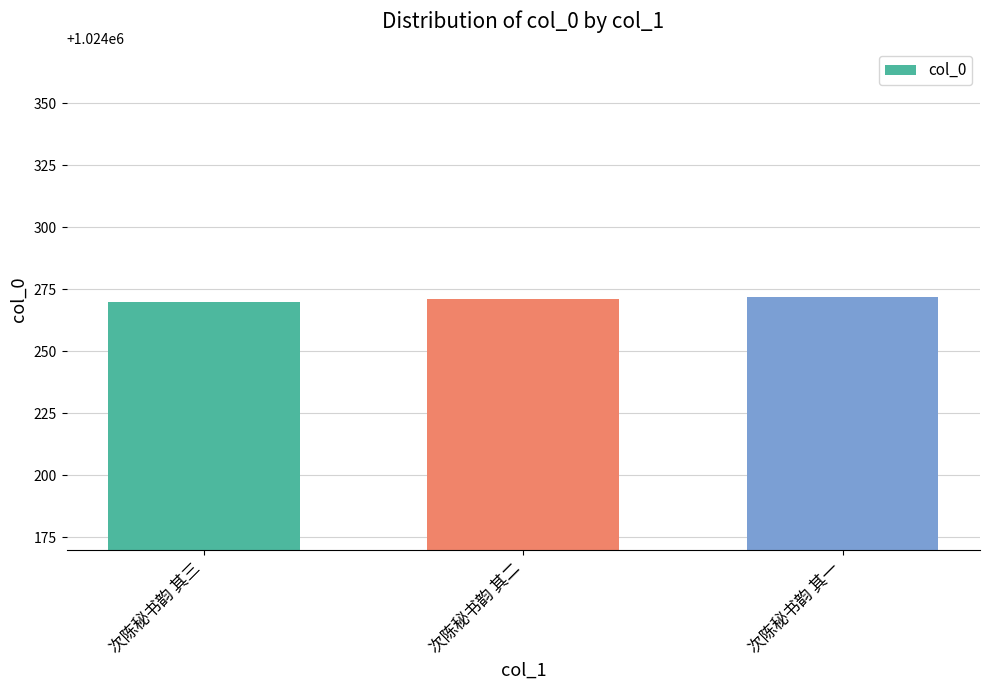

Between 次陈秘书韵 其一 and 次陈秘书韵 其三, which is larger?

次陈秘书韵 其一